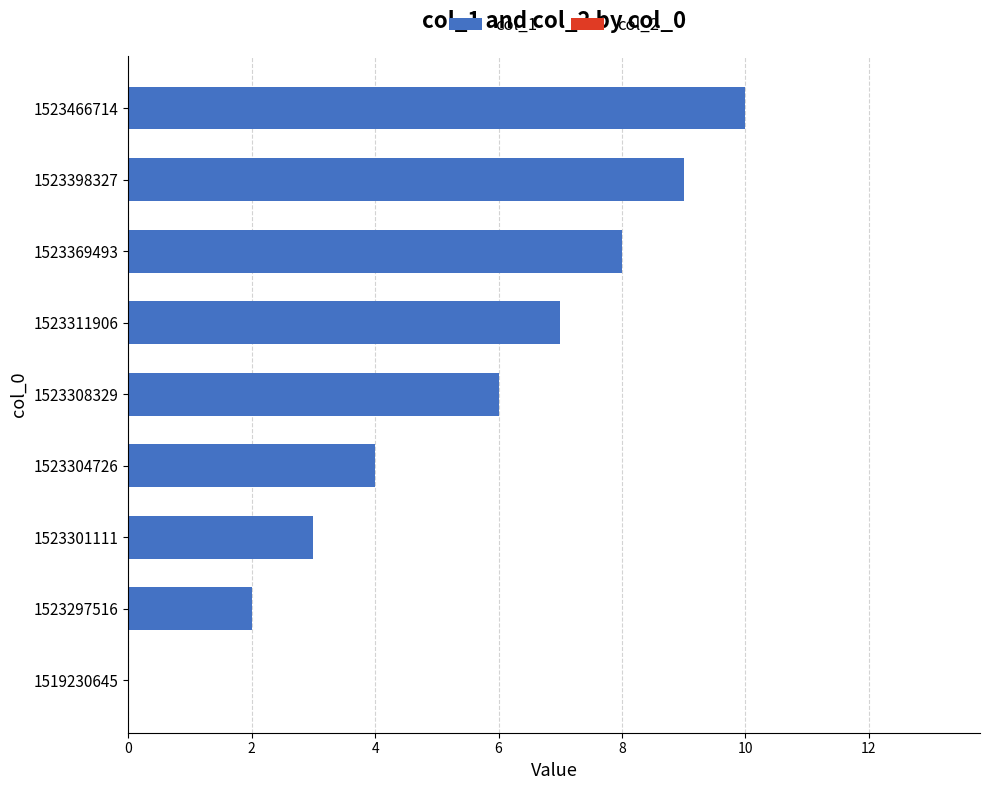

What is the sum of the values at 1519230645 and 1523466714?

10